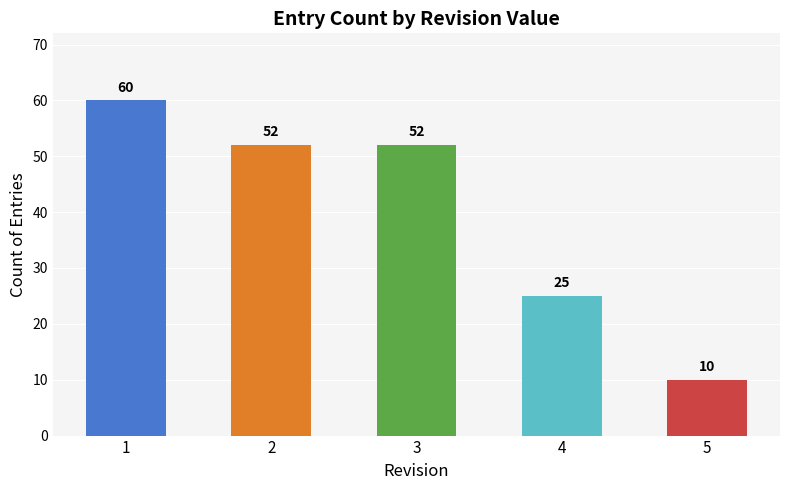

Reading left to right, transcribe all the data shown in this chart.

1=60	2=52	3=52	4=25	5=10